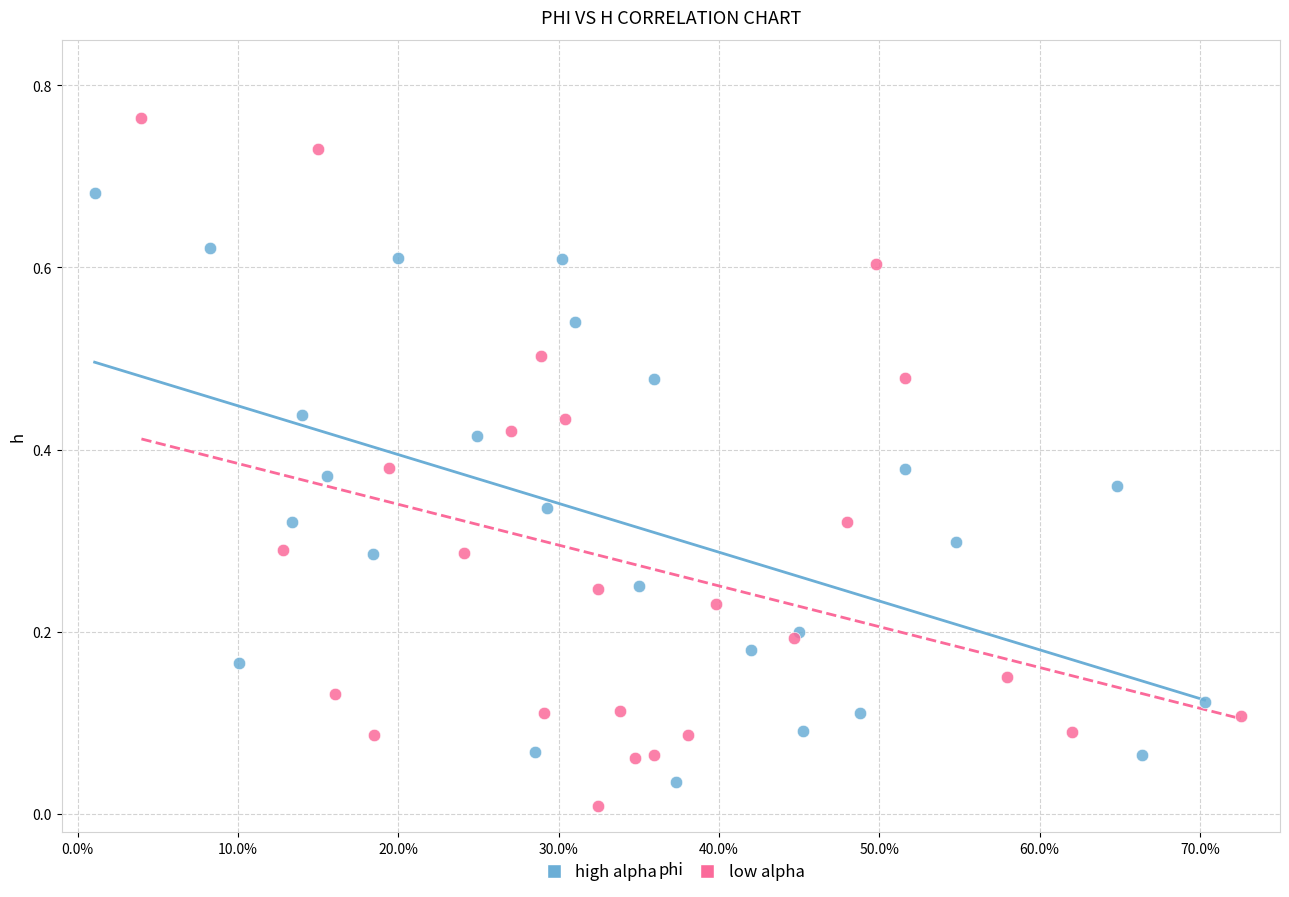

What are all the series names shown in the legend?

high alpha, low alpha